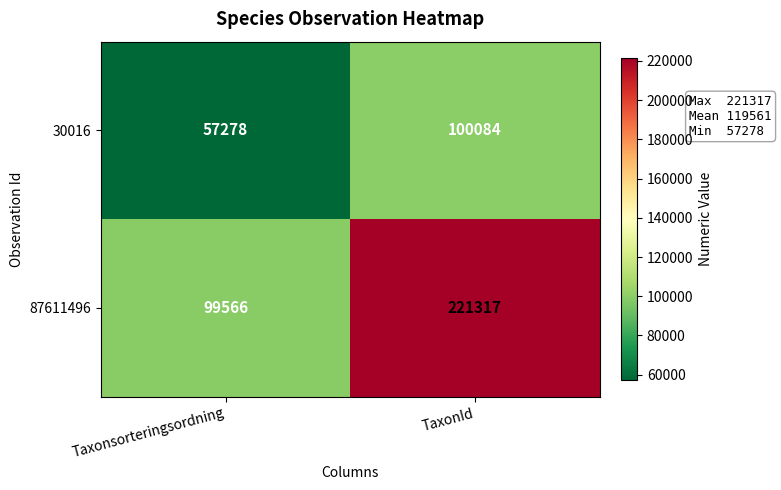

Rank the series by their maximum value, from highest to lowest.

87611496, 30016